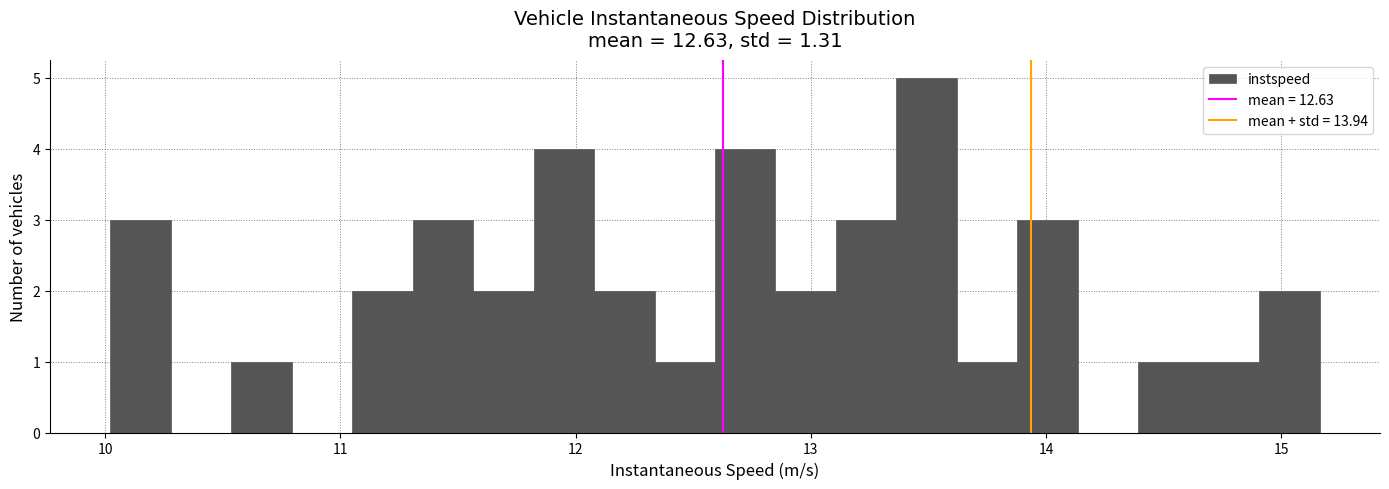

Around what value on the x-axis is the tallest bar? Give the approximate position of its centre, as read against the axis.

13.5